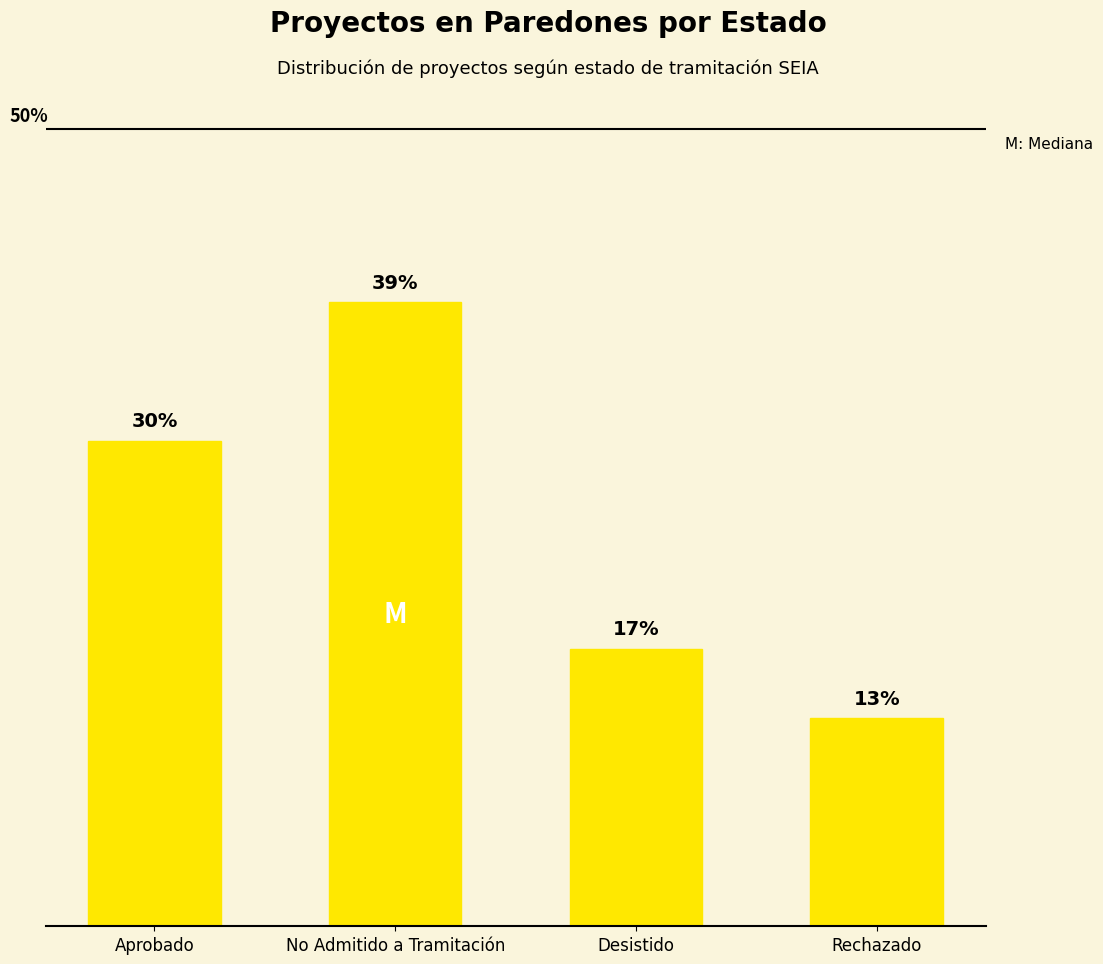

Does the chart contain any negative values?

No